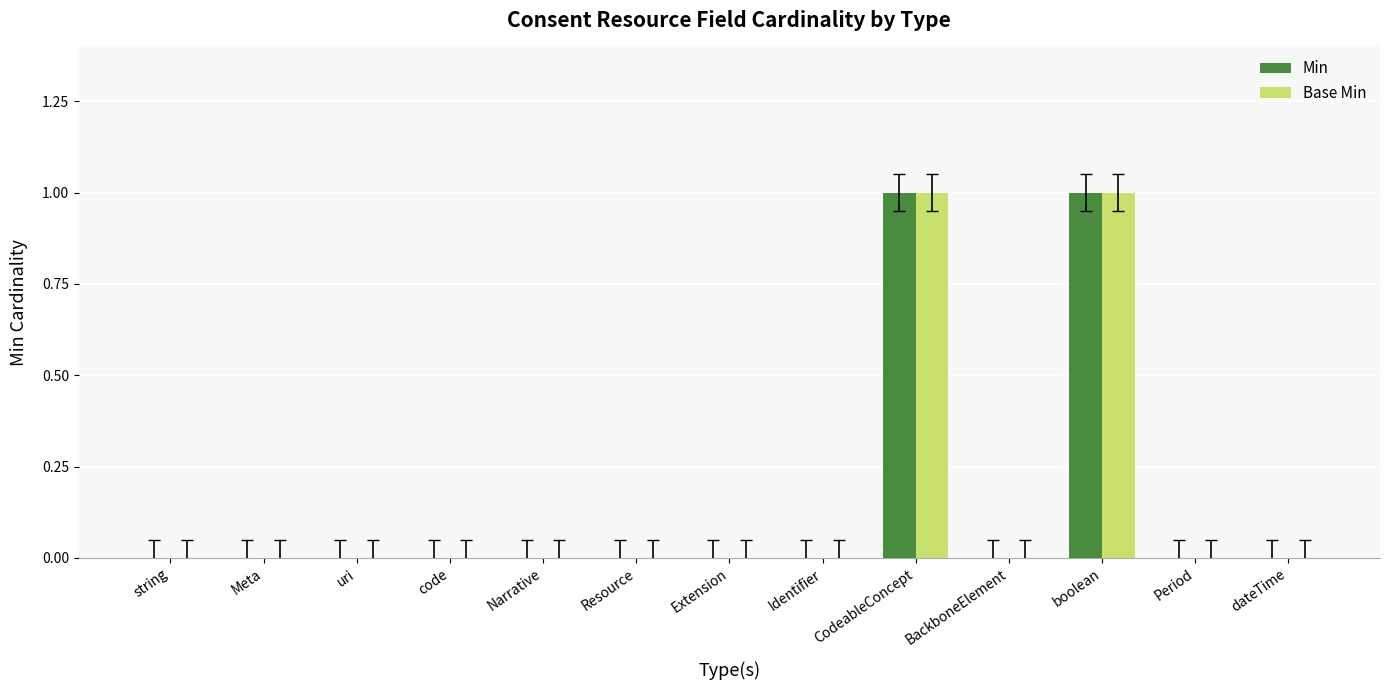

Is the value of Base Min at boolean greater than the value of Min at Period?

Yes